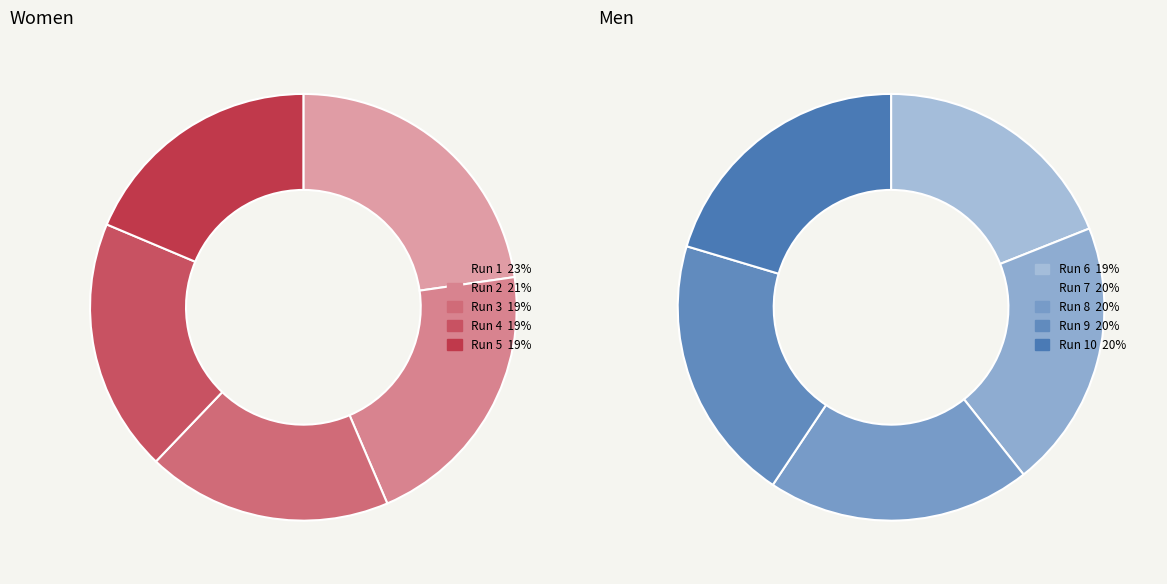

Between Run 5 and Run 1, which is larger?

Run 1